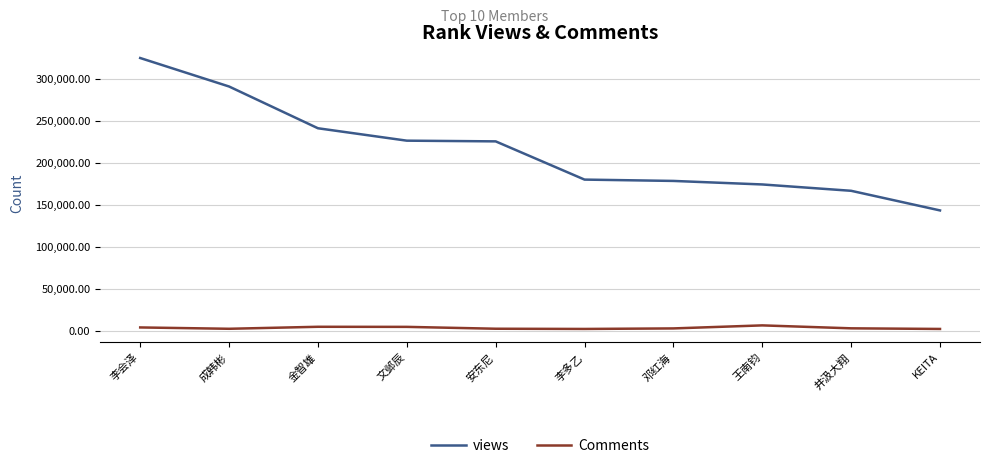

Rank the series by their average value, from highest to lowest.

views, Comments